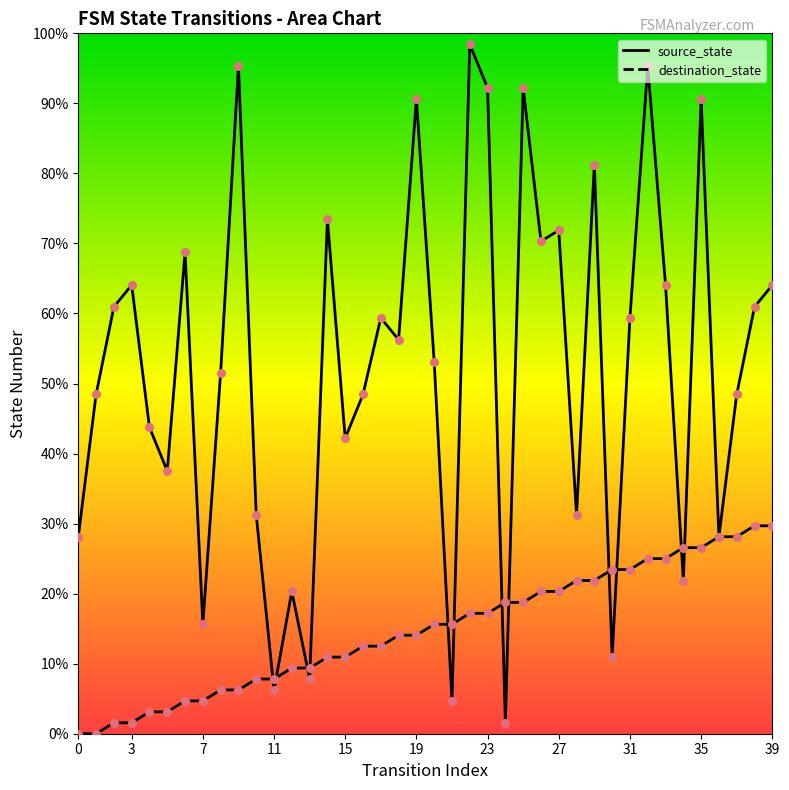

What are all the series names shown in the legend?

source_state, destination_state